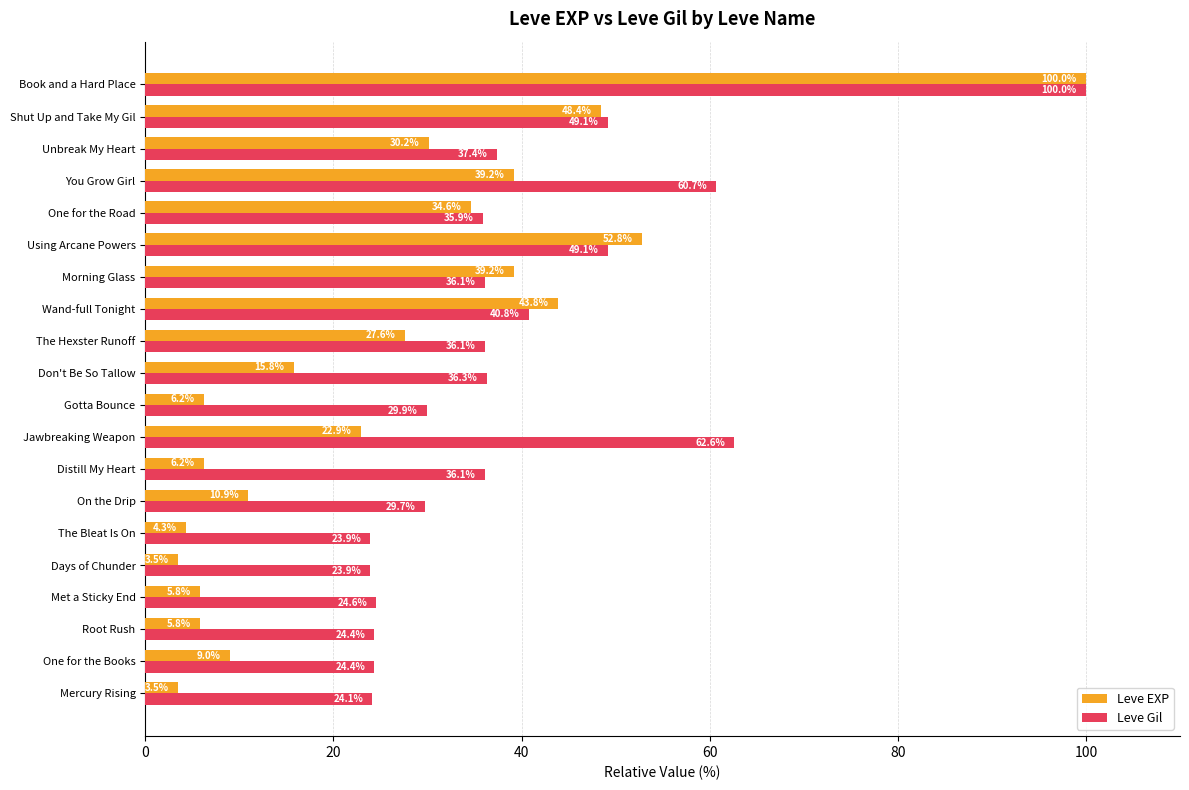

Which series has the widest spread of values?

Leve EXP